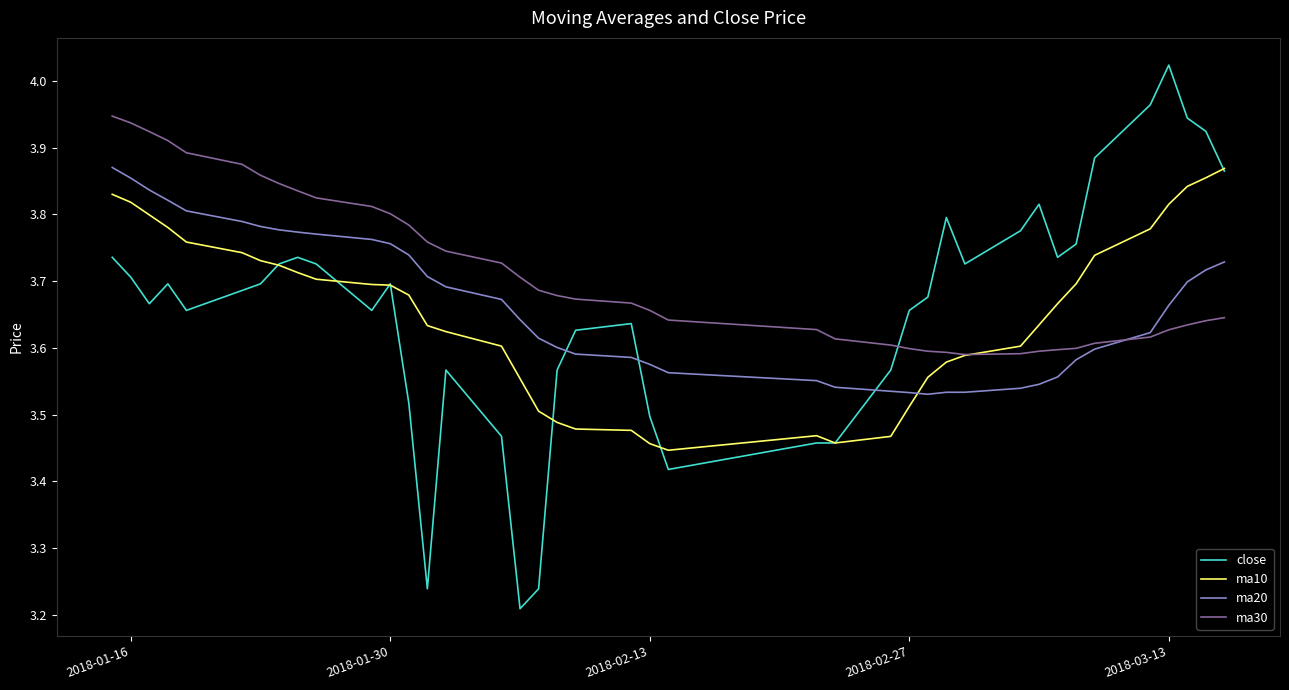

Which series has the largest range (max minus min)?

close